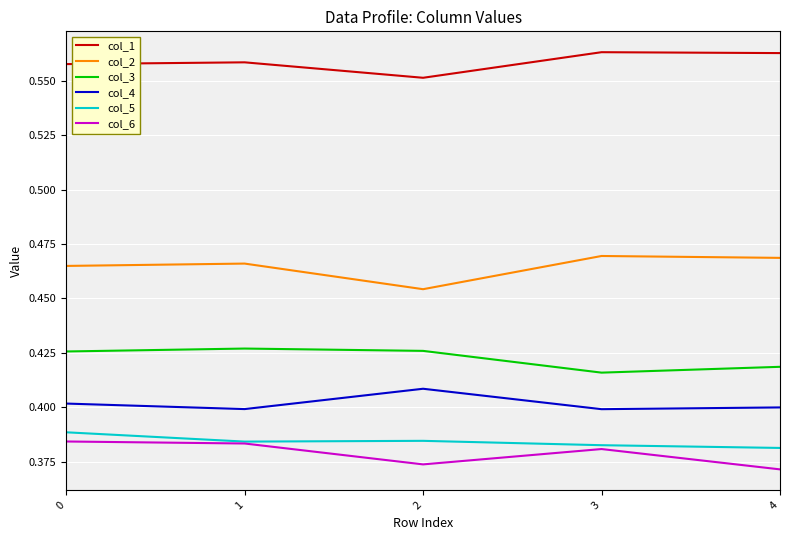

What are all the series names shown in the legend?

col_1, col_2, col_3, col_4, col_5, col_6